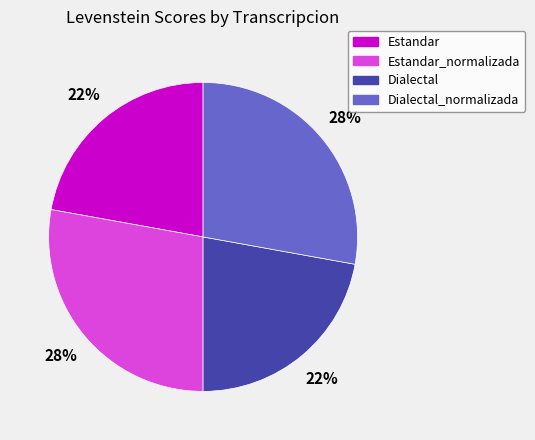

Is there any slice that represents more than half of the pie?

No